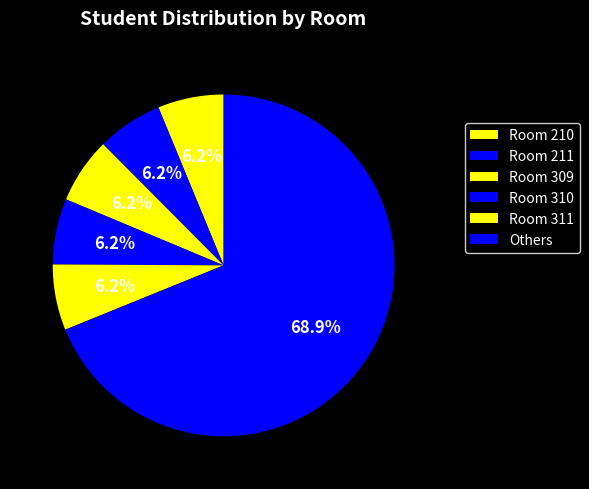

How many slices are in this pie chart?

6